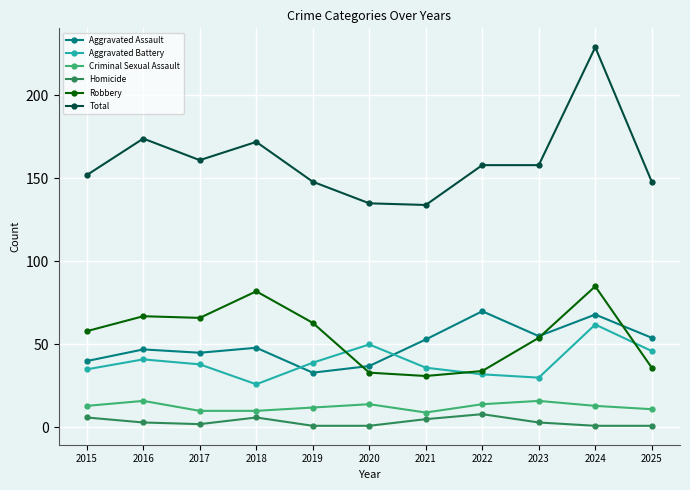

What is the greatest value displayed?

229